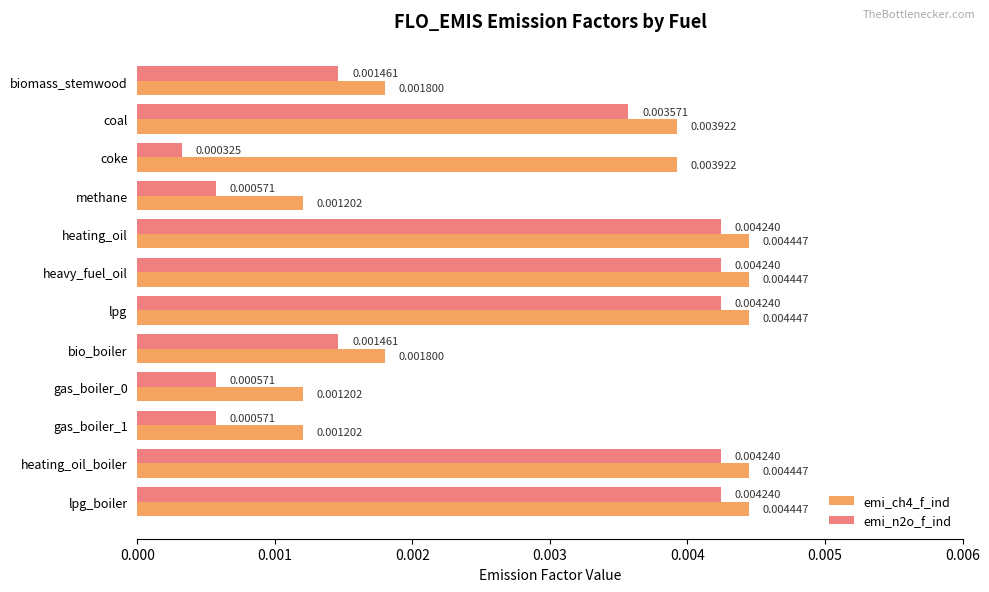

What are all the series names shown in the legend?

emi_ch4_f_ind, emi_n2o_f_ind